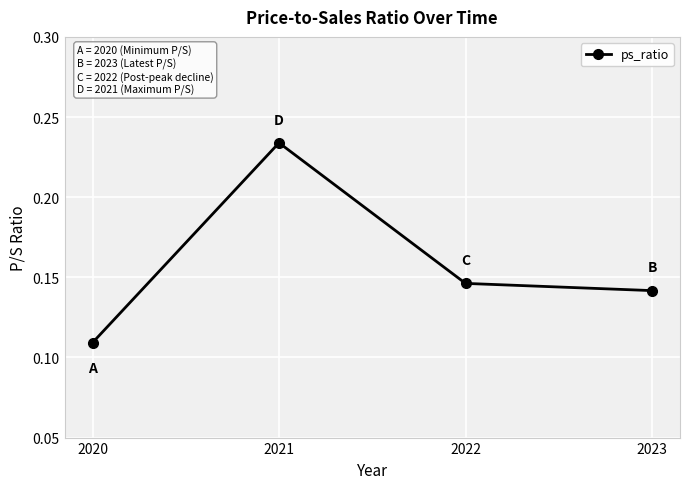

List the labels in order of value, smallest first.

2020, 2023, 2022, 2021